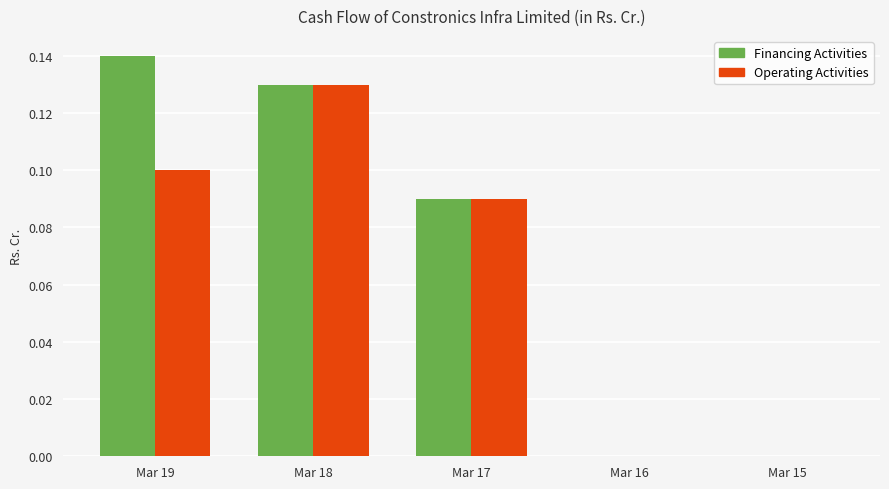

How many groups of bars are there?

5